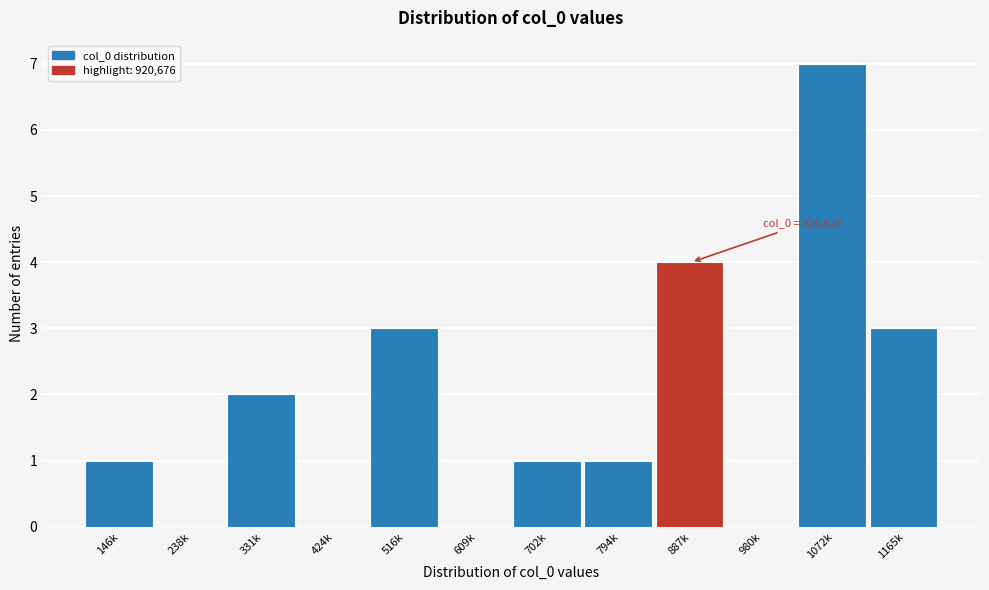

Reading left to right, what are all the values shown in this chart?

146k=1	238k=0	331k=2	424k=0	516k=3	609k=0	702k=1	794k=1	887k=4	980k=0	1072k=7	1165k=3